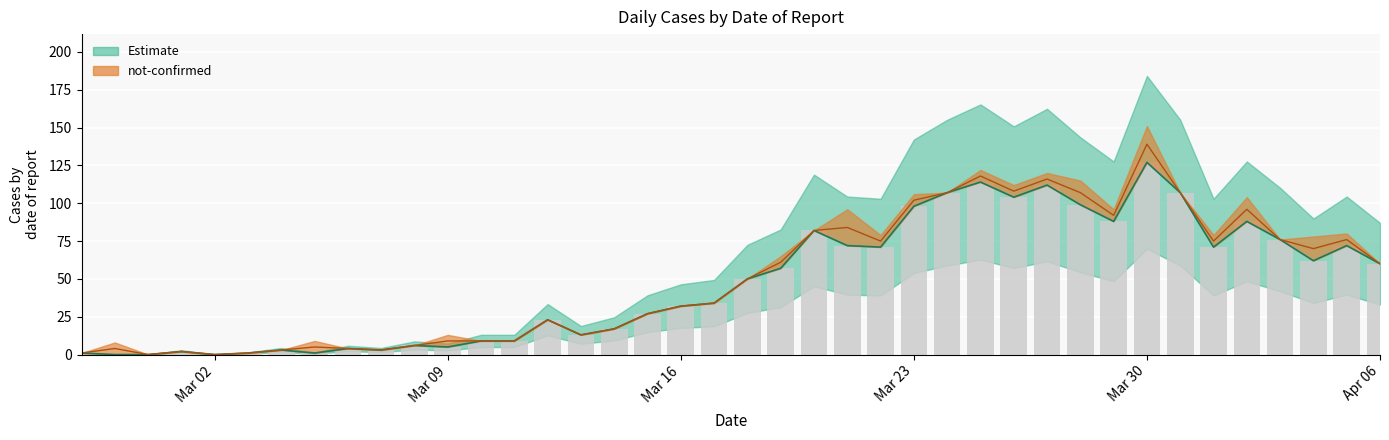

How many positive values are there?

37